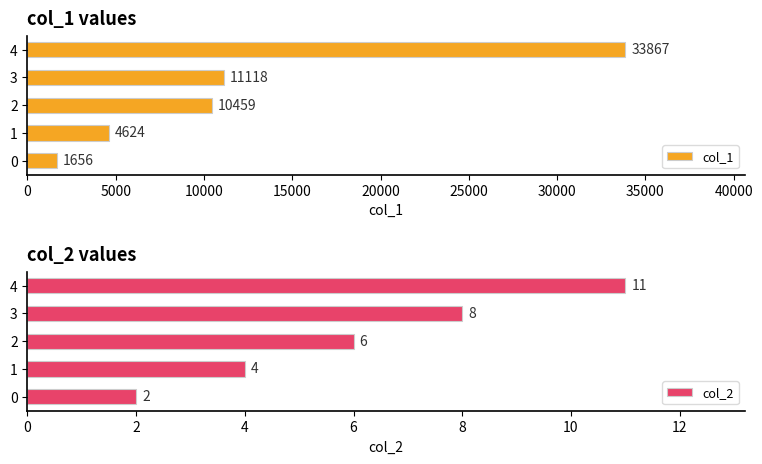

List the labels in order of col_1 value, smallest first.

0, 1, 2, 3, 4